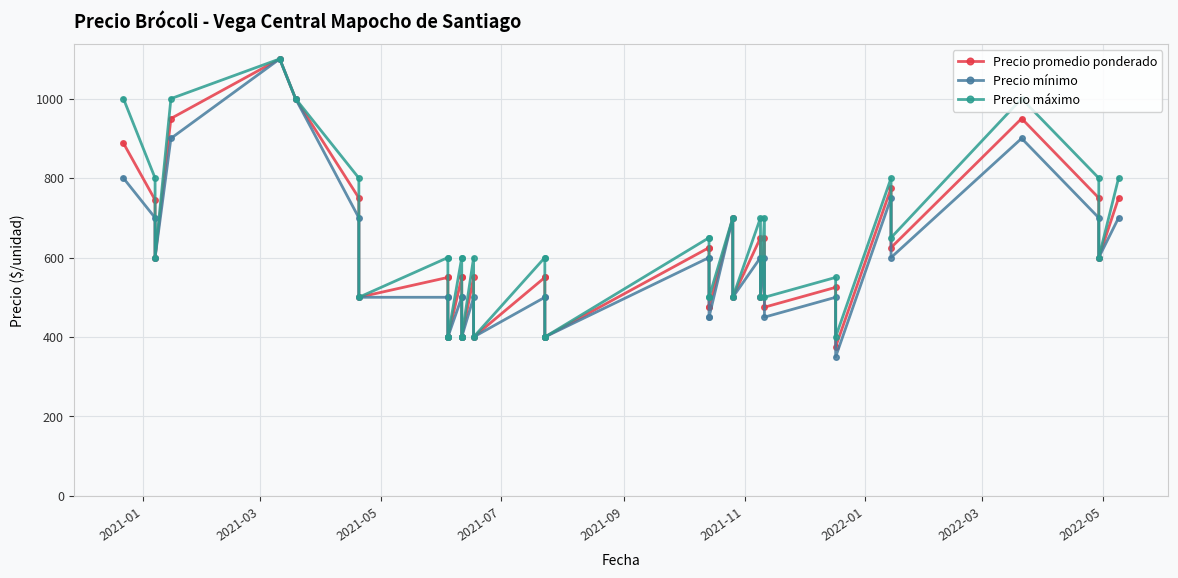

How many distinct data groups are displayed?

3